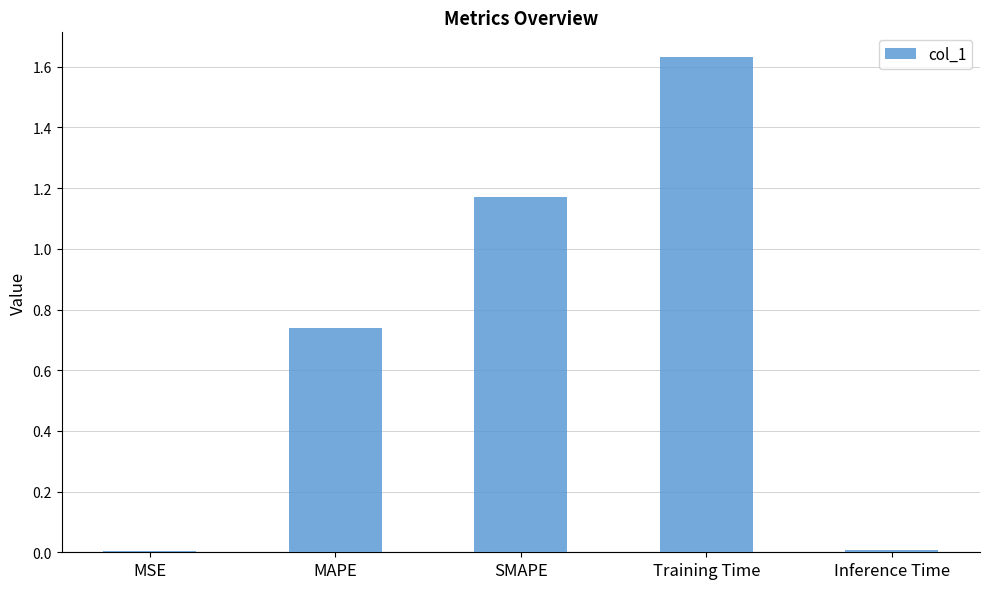

What is the sum of all values?

3.6